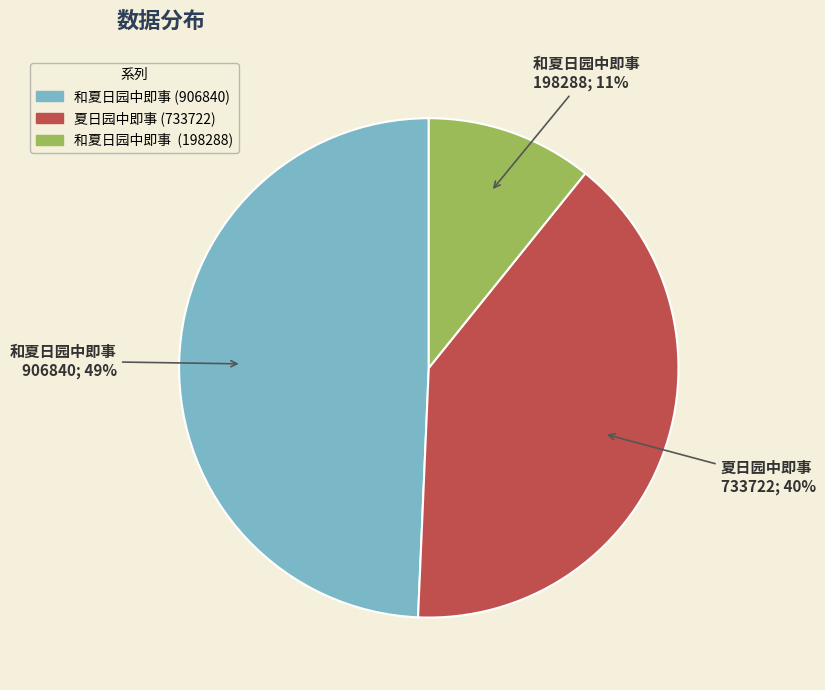

The 和夏日园中即事 (906840) slice represents 40% of the pie. True or false?

False